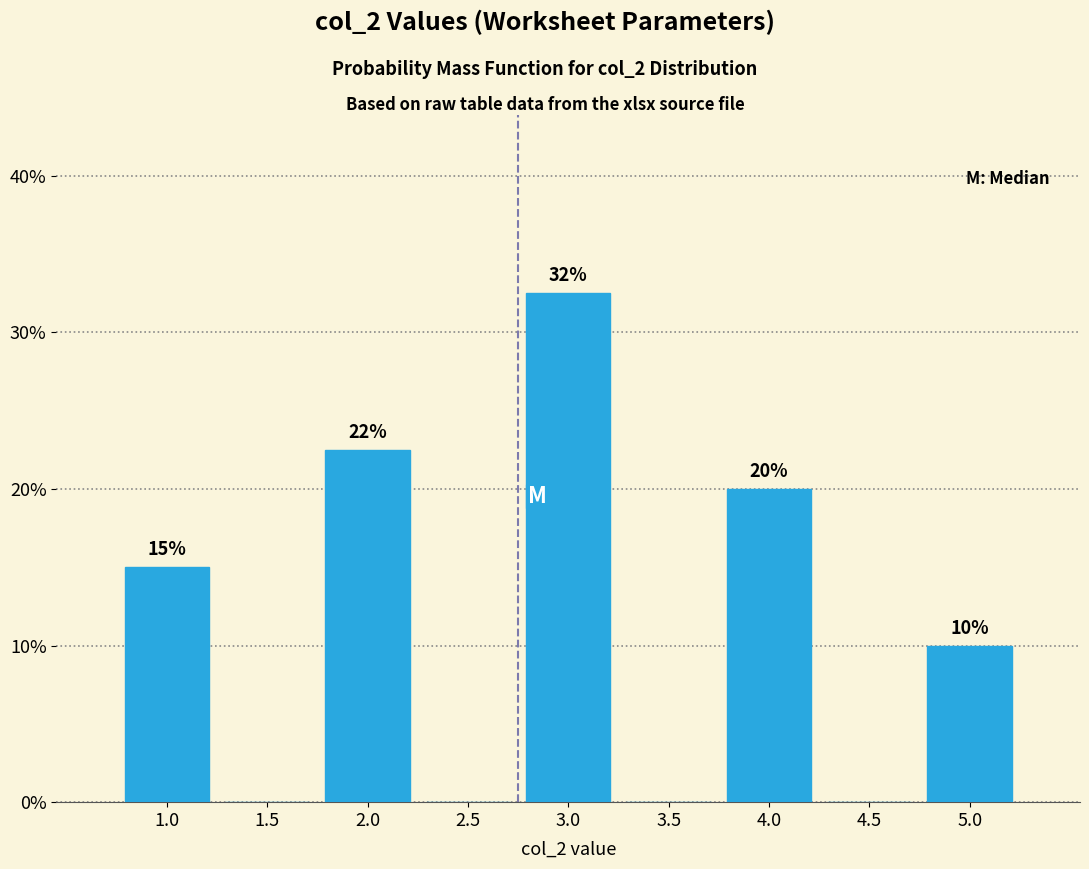

At which label is the value closest to 16?

1.0